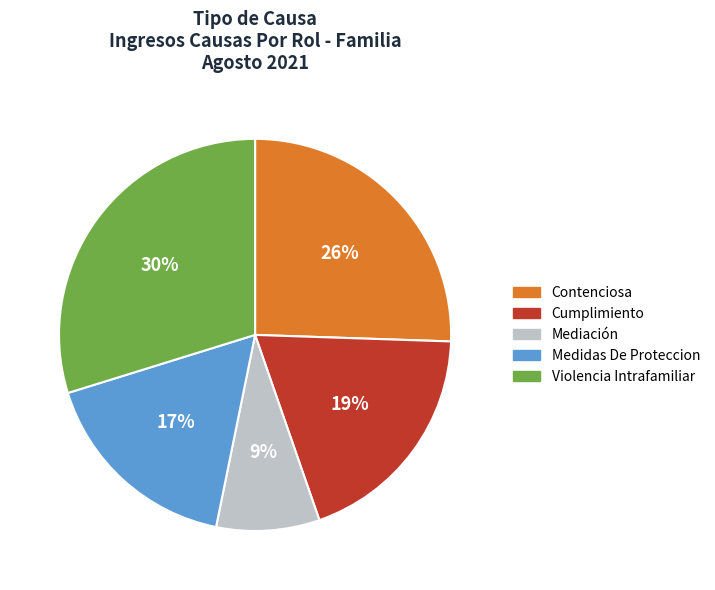

What is the largest slice in the pie chart?

Violencia Intrafamiliar